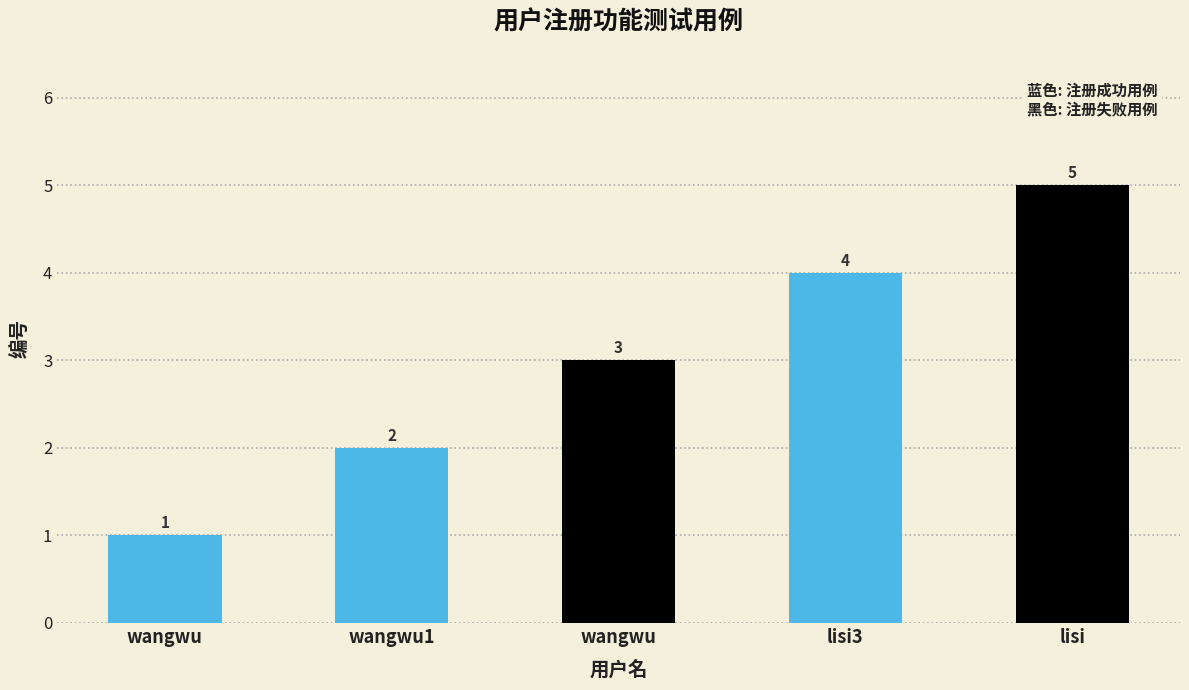

Are the bars horizontal?

No